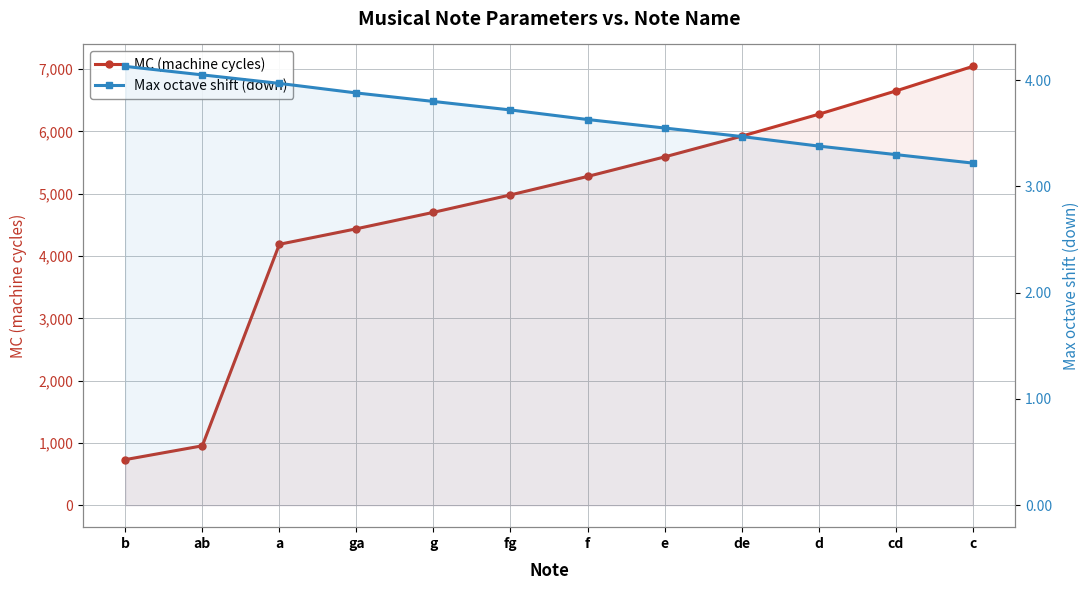

Reading left to right, what are all the values shown in this chart?

MC (machine cycles): 732.2	954.1	4189.2	4438.3	4702.2	4981.8	5278.1	5591.9	5924.4	6276.7	6649.9	7045.4
Max octave shift (down): 4.1	4.0	4.0	3.9	3.8	3.7	3.6	3.5	3.5	3.4	3.3	3.2